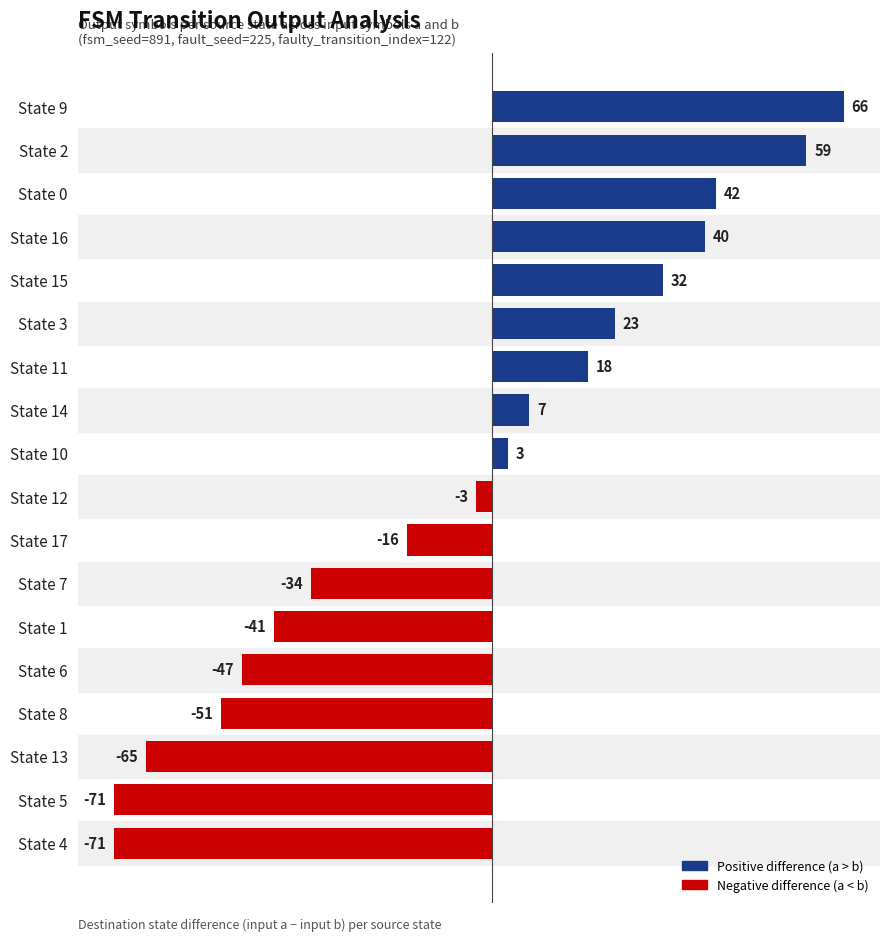

What is the greatest value displayed?

66